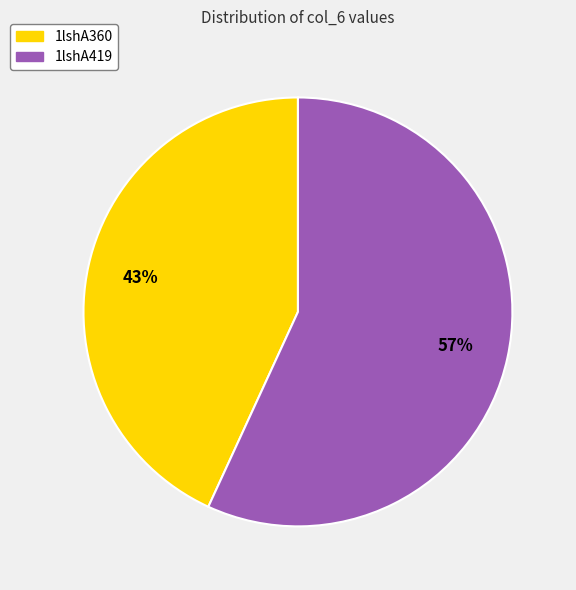

True or false: 1lshA419 accounts for 69% of the total.

False